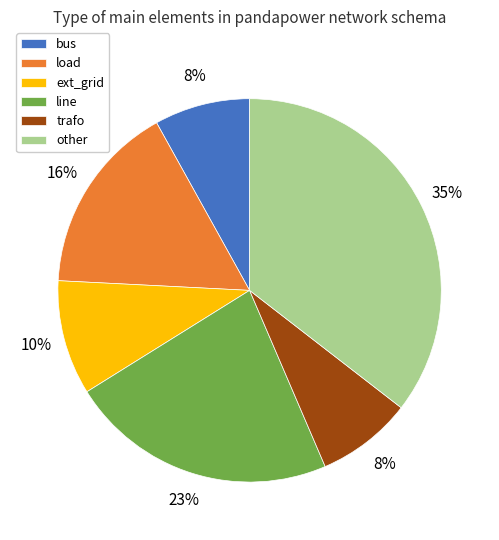

What is the largest slice in the pie chart?

other